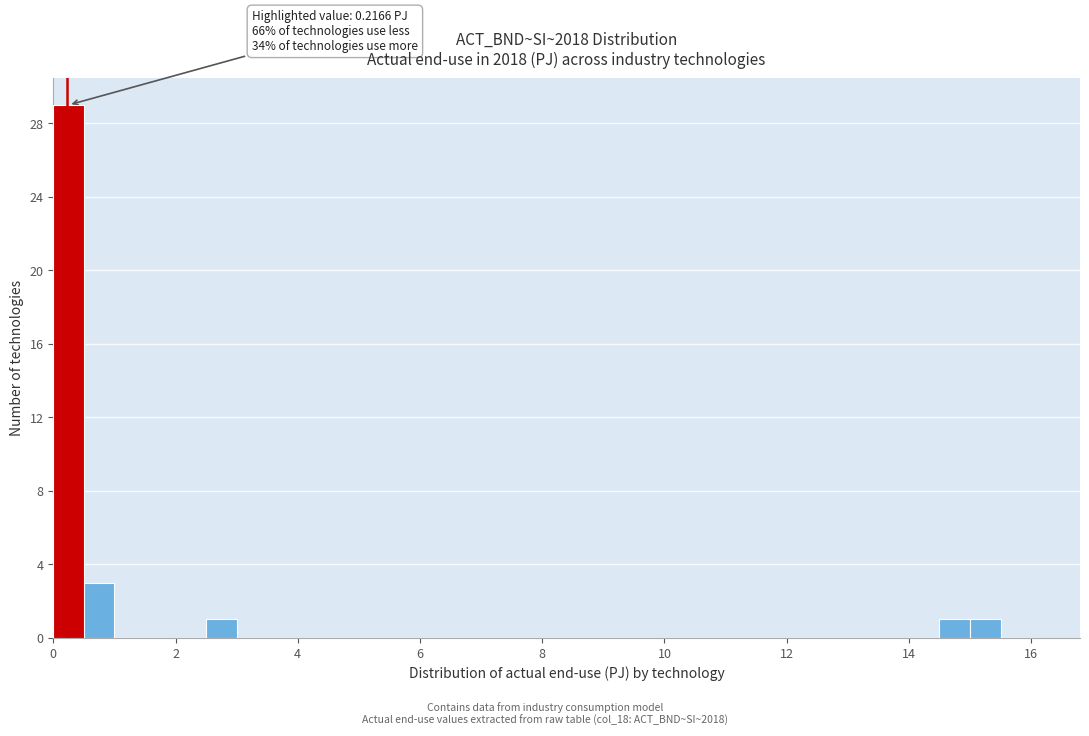

Around what value on the x-axis is the tallest bar? Give the approximate position of its centre, as read against the axis.

0.2